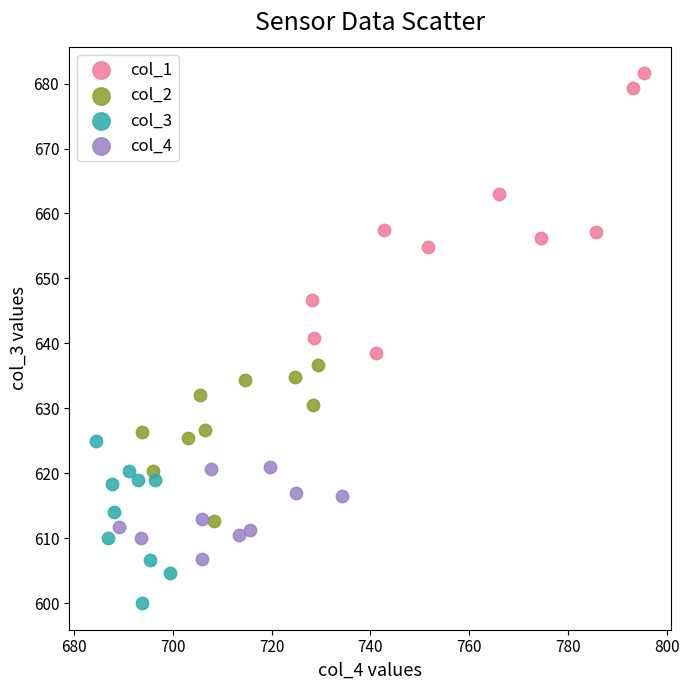

What are all the series names shown in the legend?

col_1, col_2, col_3, col_4